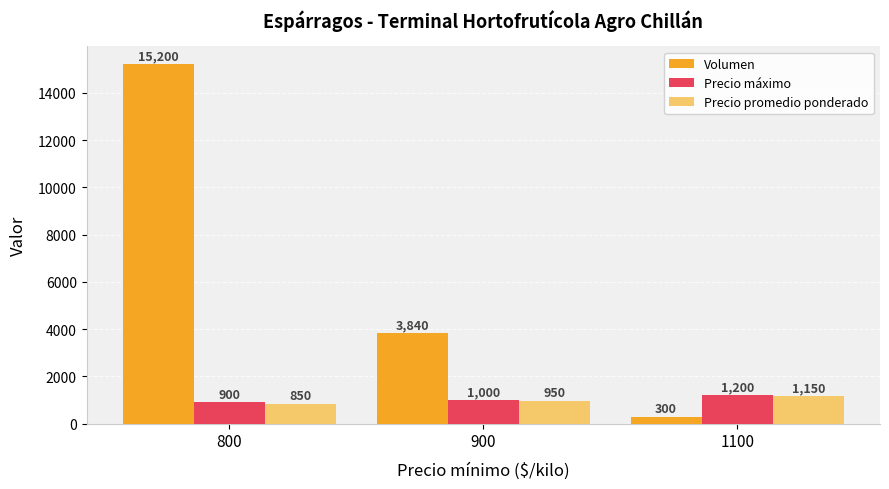

True or false: Precio máximo has a value of 1200 at 1100.

True